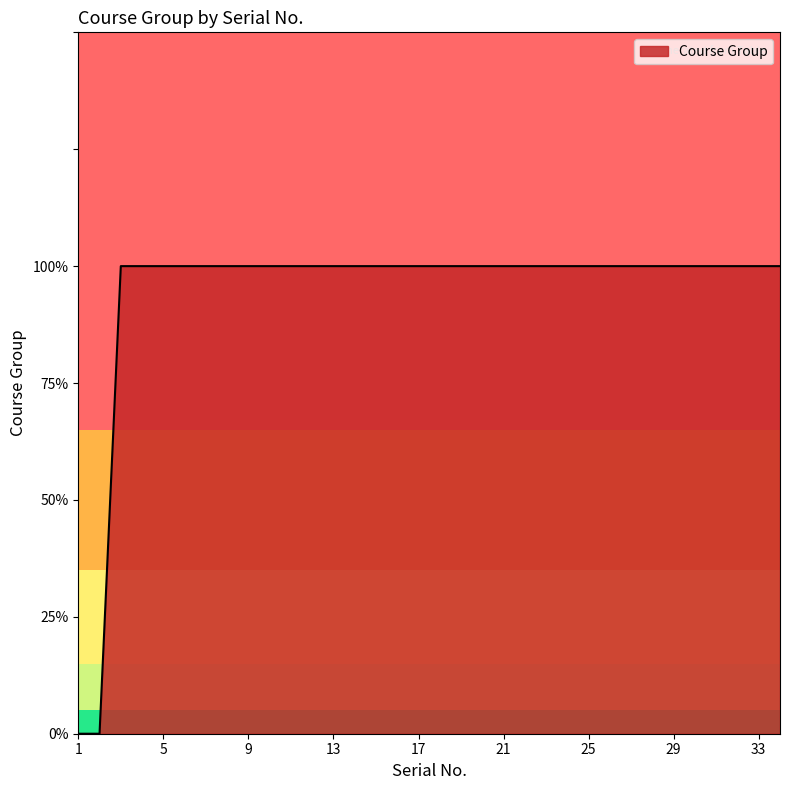

Does the chart display data point markers on the line(s)?

No